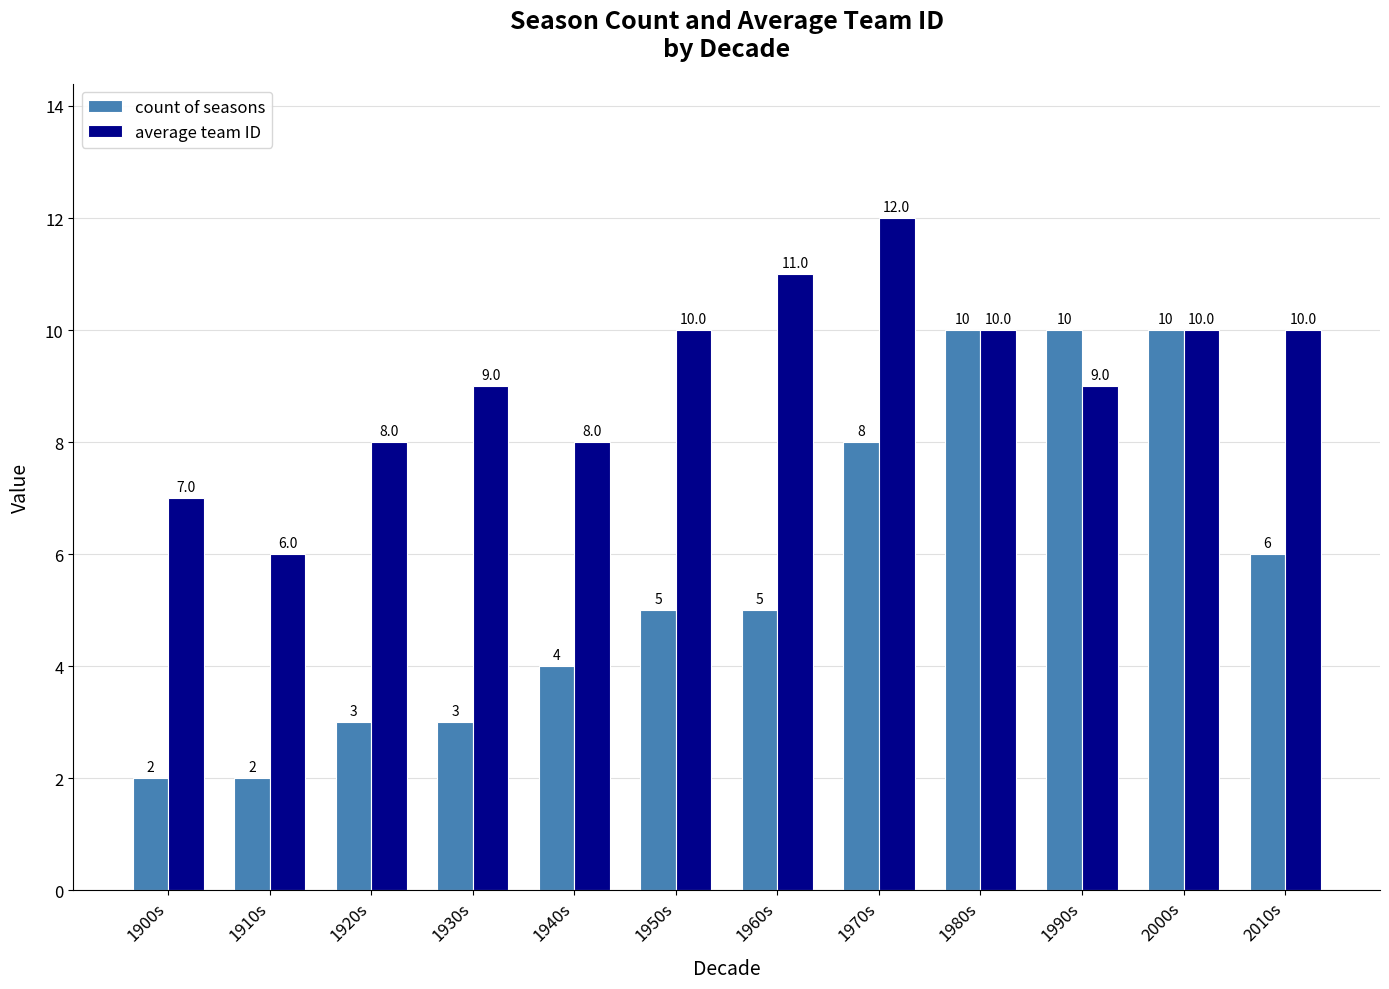

Which series has the largest total across all categories?

average team ID